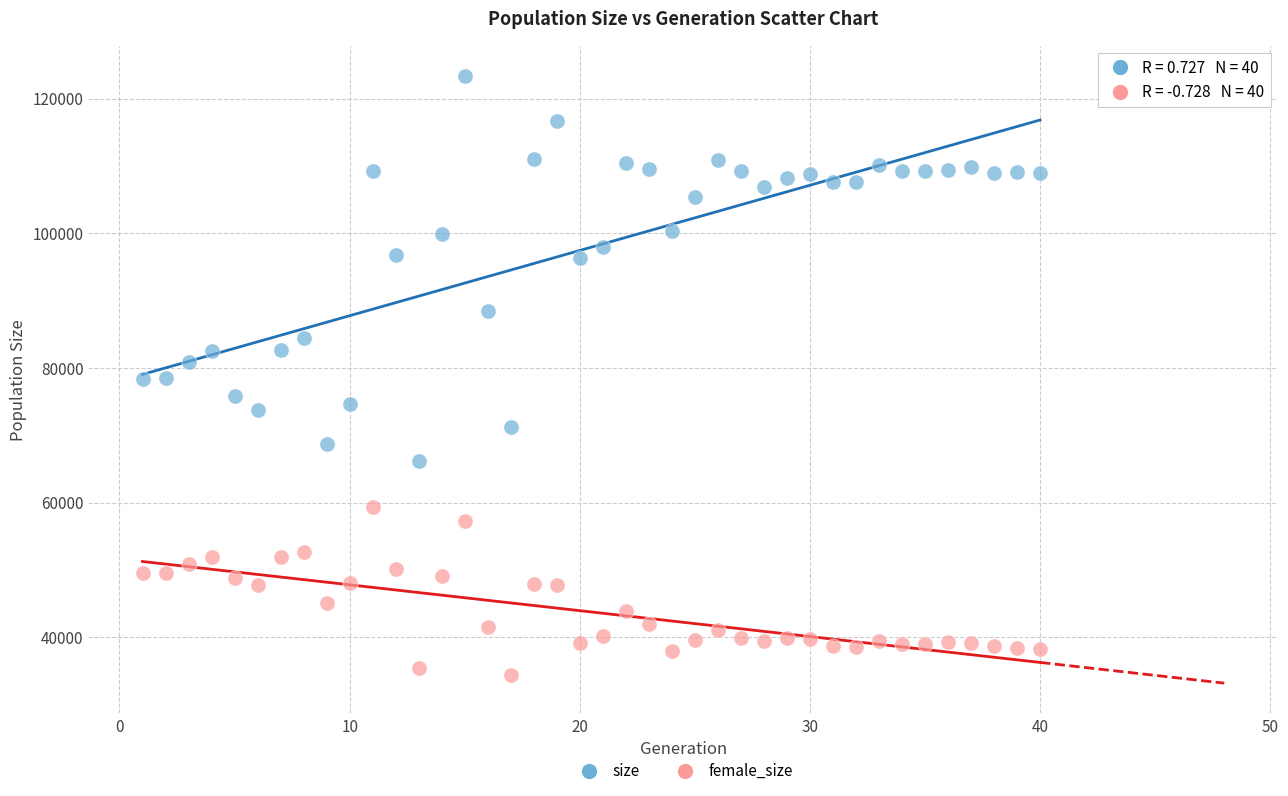

Across all data points, what is the range of X values (max minus min)?

39